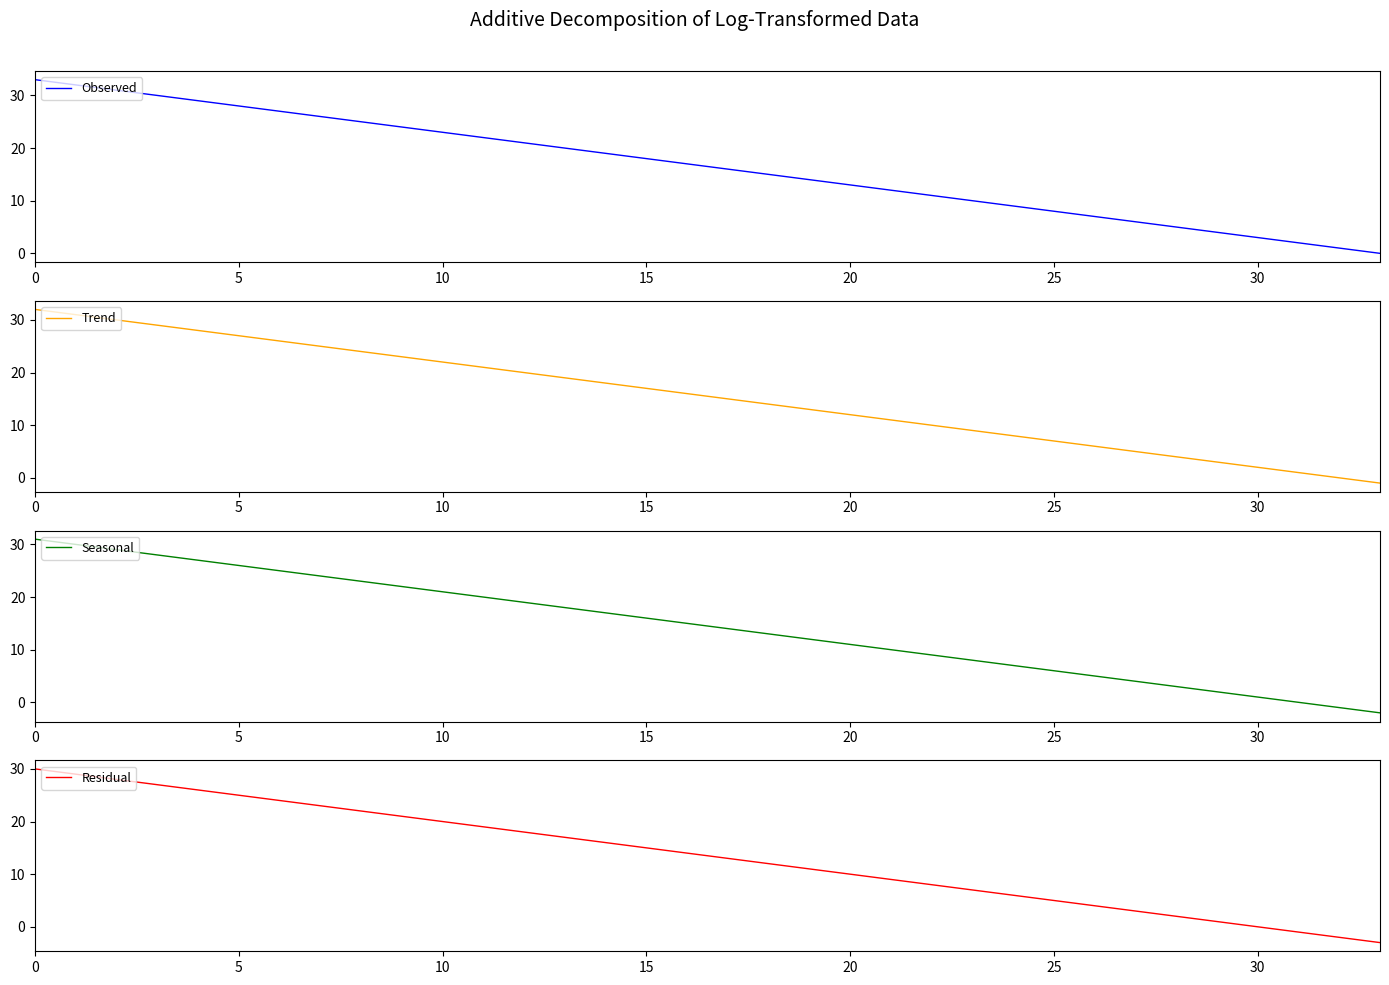

The value of Seasonal at 26 is 1. True or false?

False